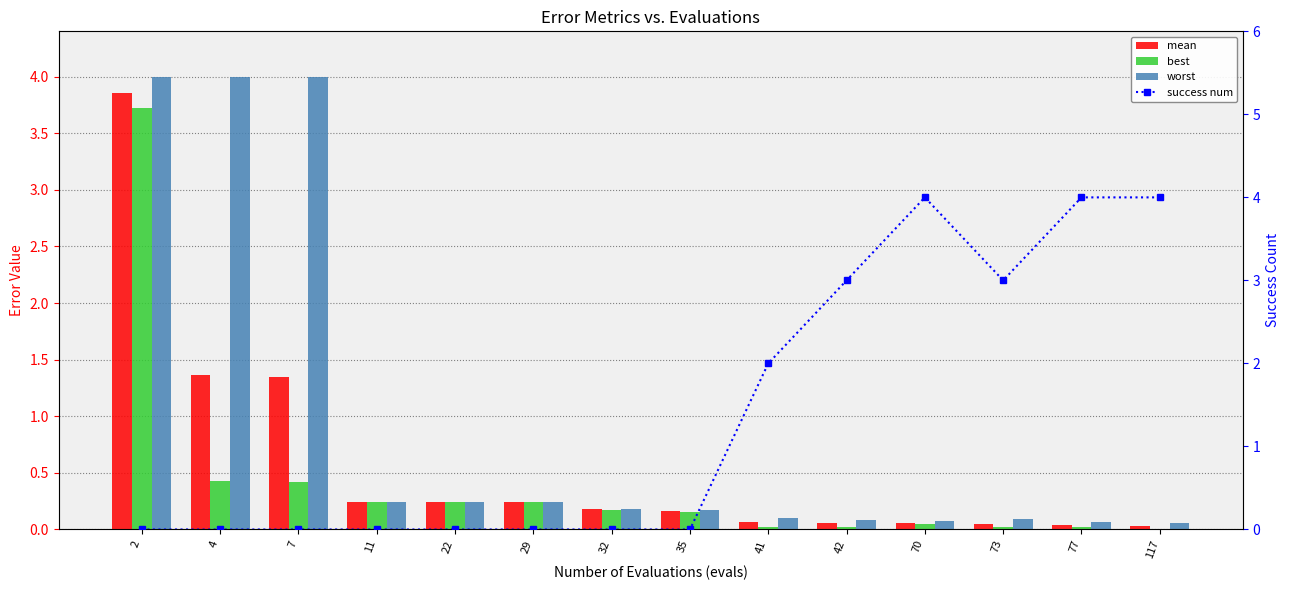

At 35, list the series in order from largest to smallest.

worst, mean, best, success num